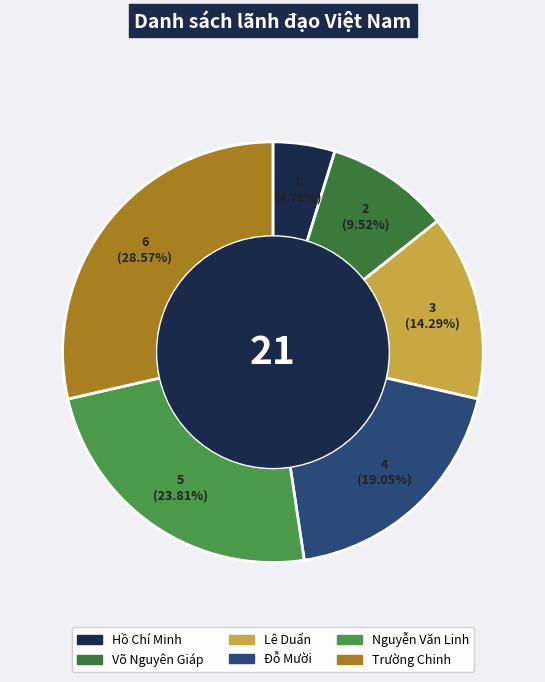

How much of the chart is everything except Nguyễn Văn Linh?

76.2%